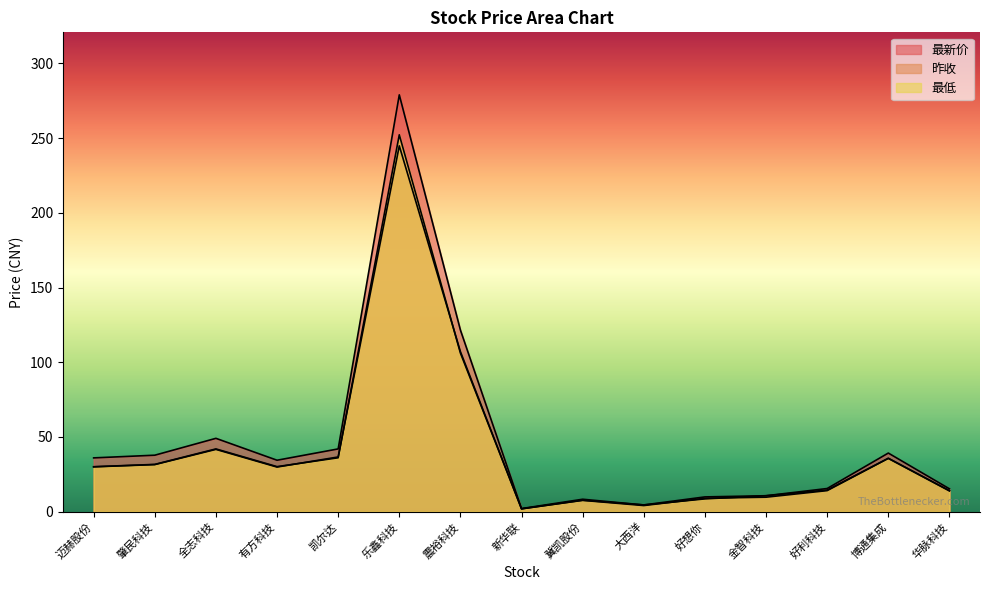

Where does the 最新价 series first go above 34?

迈赫股份